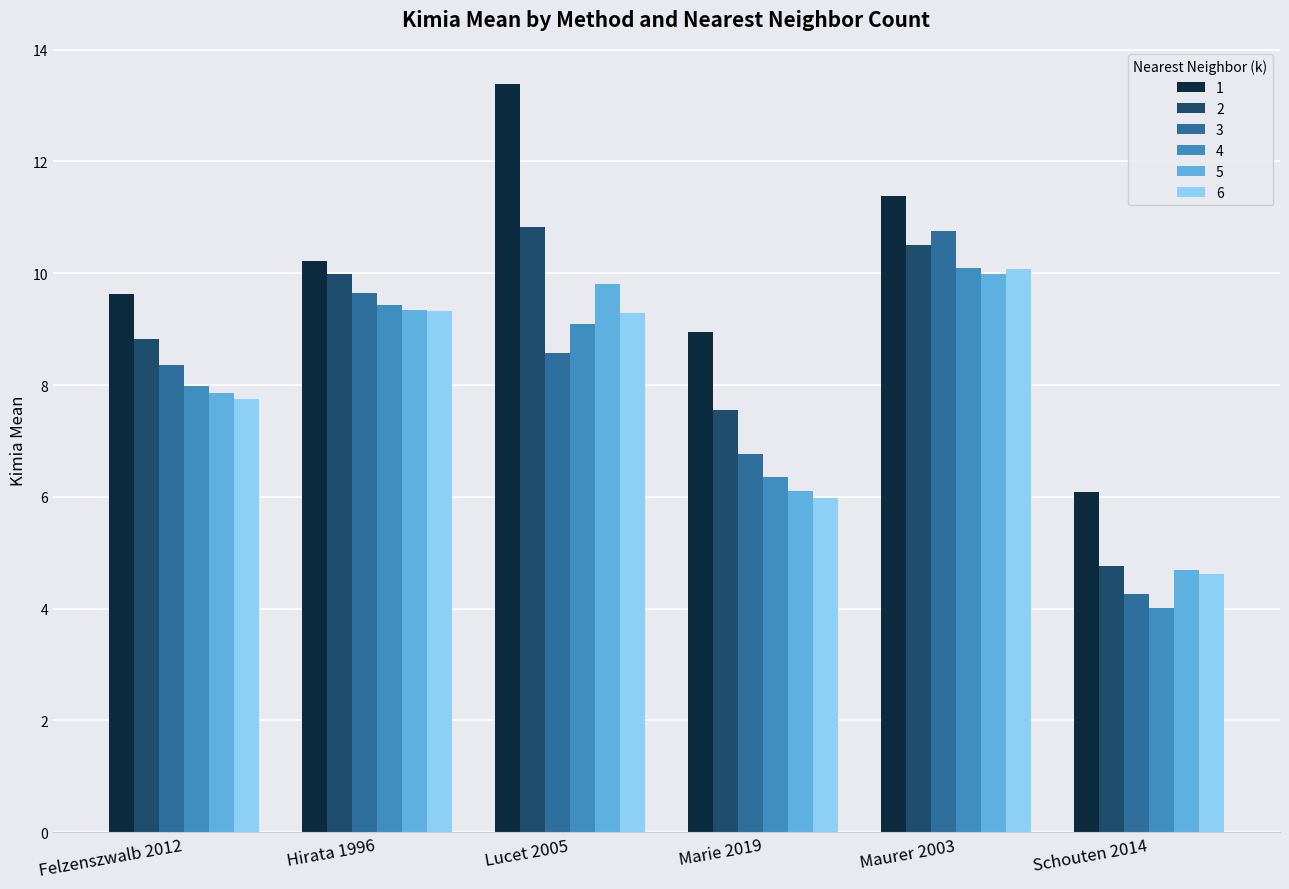

How many bars are there in each group?

6